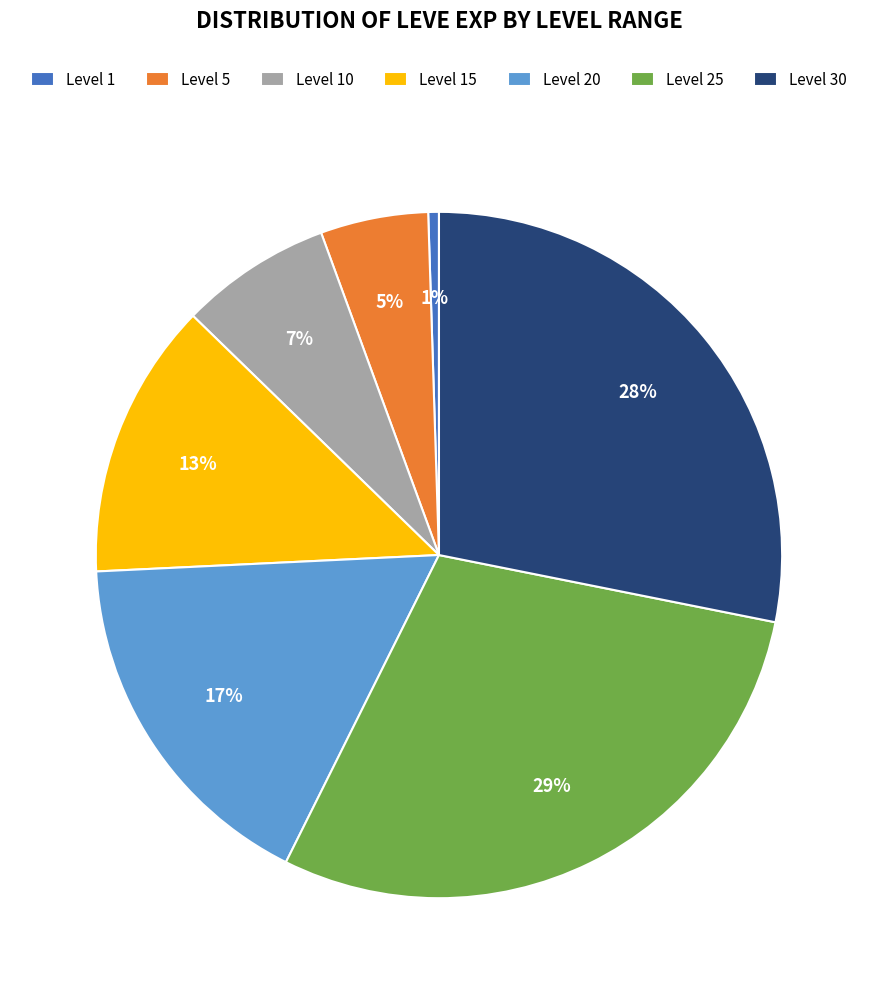

Which slice is the smallest?

Level 1